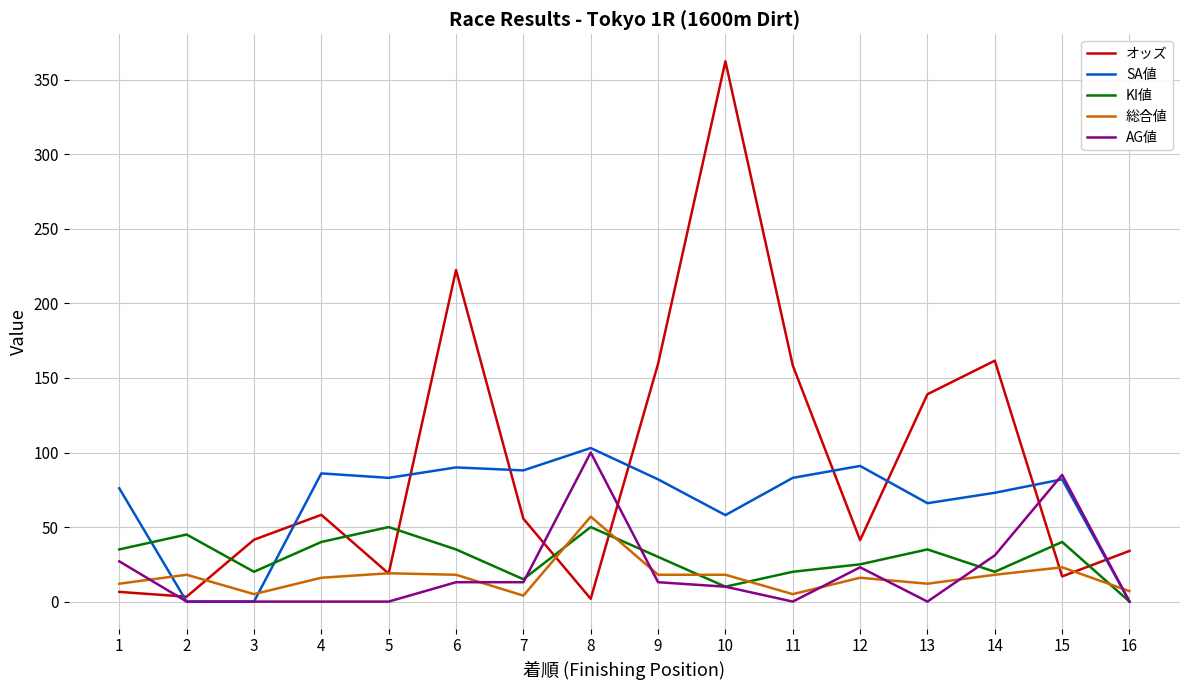

True or false: KI値 has a value of 18.0 at 13.

False